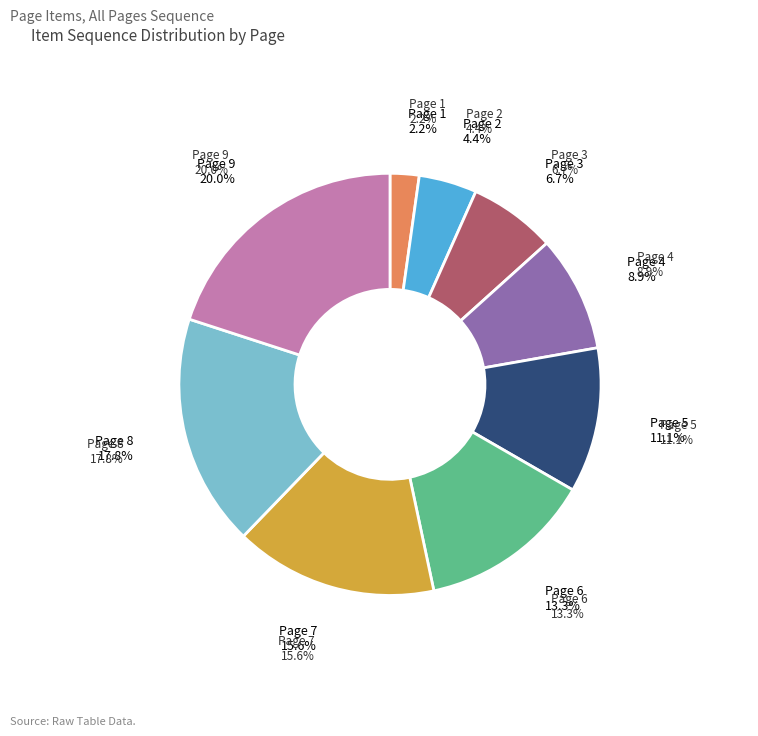

Which has a higher value, Page 4 or Page 5?

Page 5